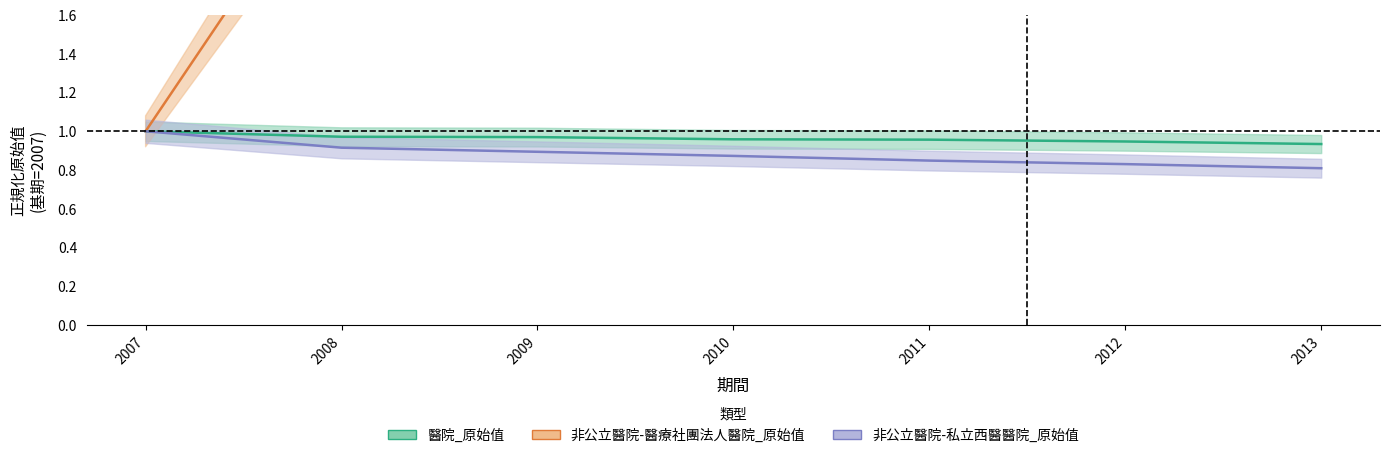

What is the average value of the 非公立醫院-私立西醫醫院_原始值 series?

0.9